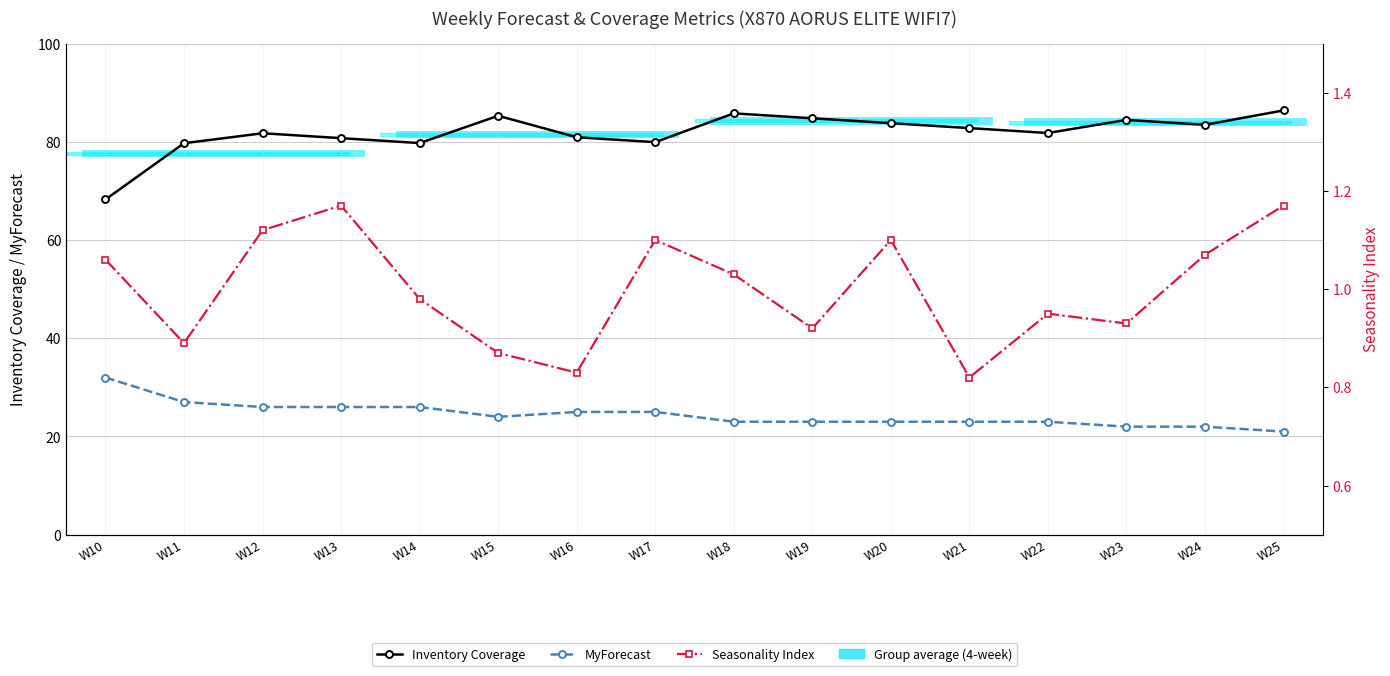

What is the sum of all Seasonality Index values?

16.0